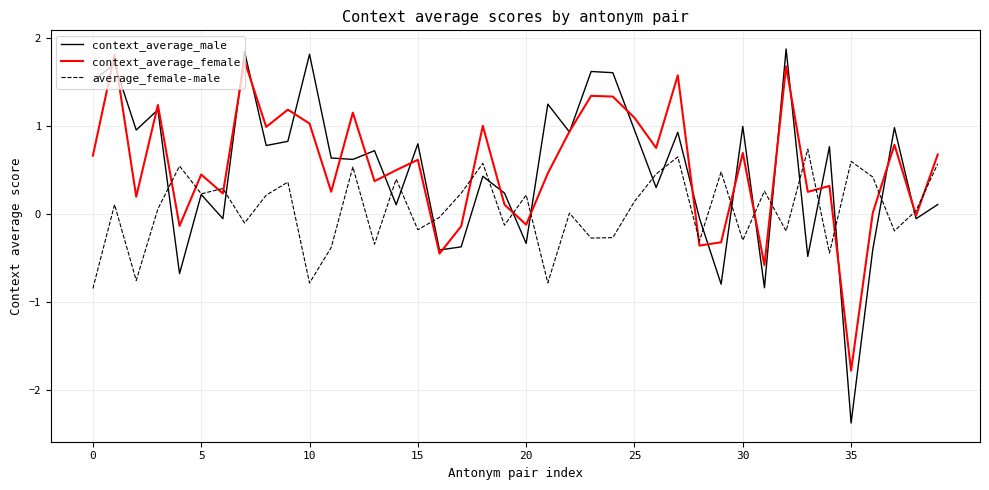

What is the maximum value for context_average_male?

1.9